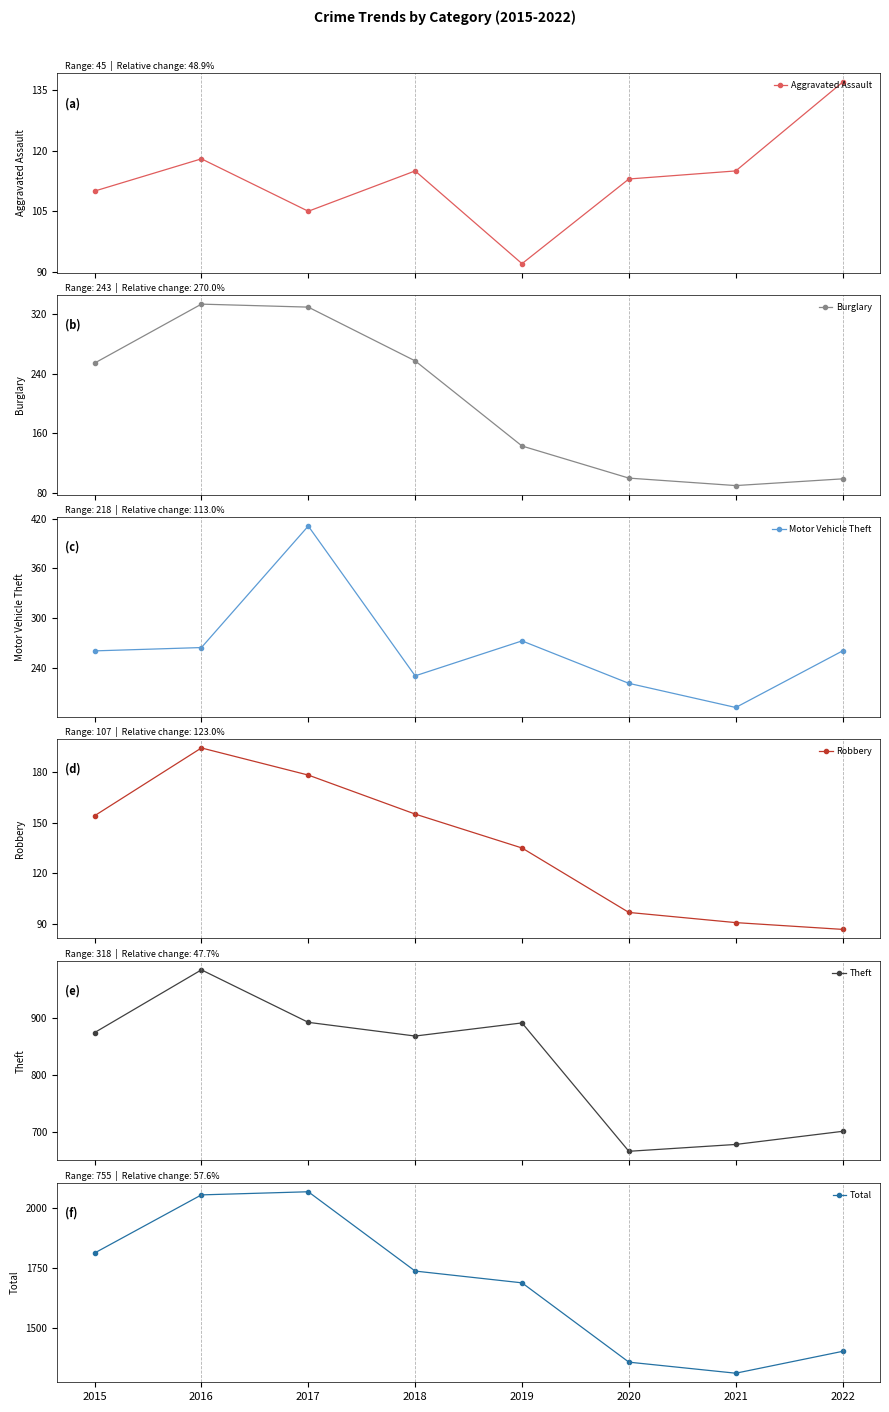

What is the average value of the Motor Vehicle Theft series?

265